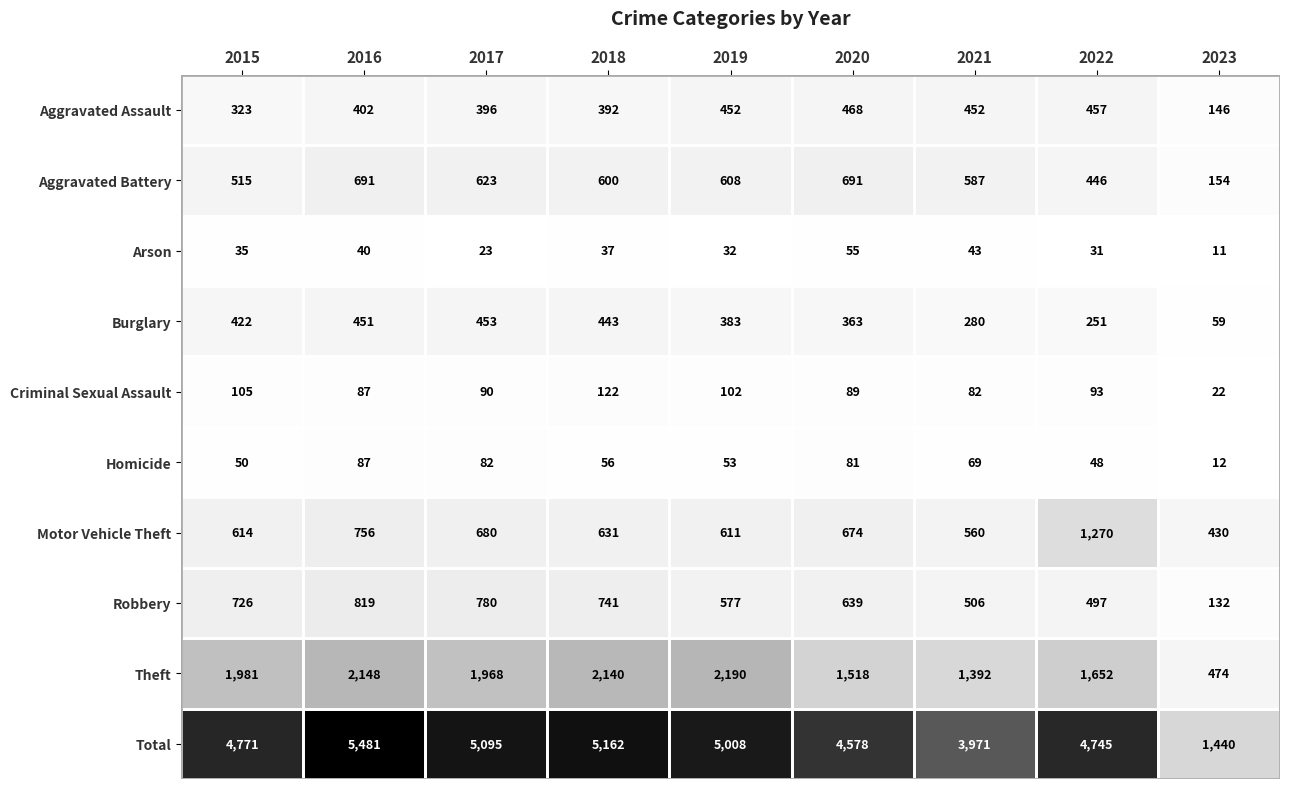

What is the difference between the second highest and second lowest values in the Aggravated Assault series?

134